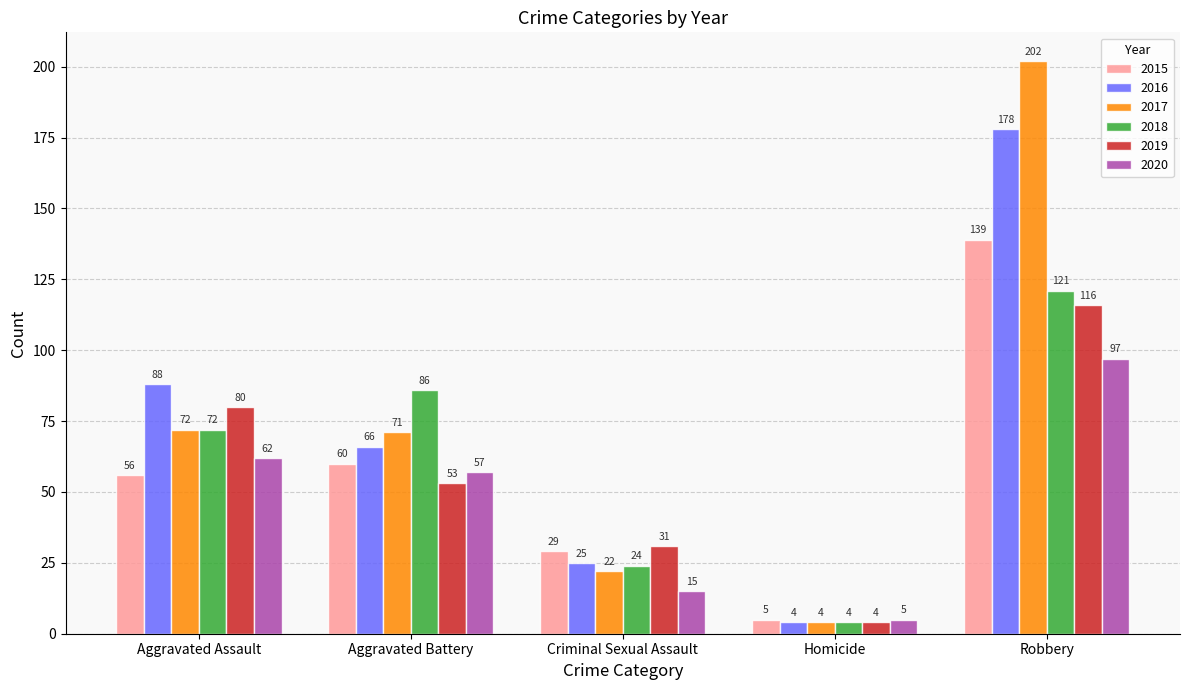

What is the total value across all series at Aggravated Battery?

393